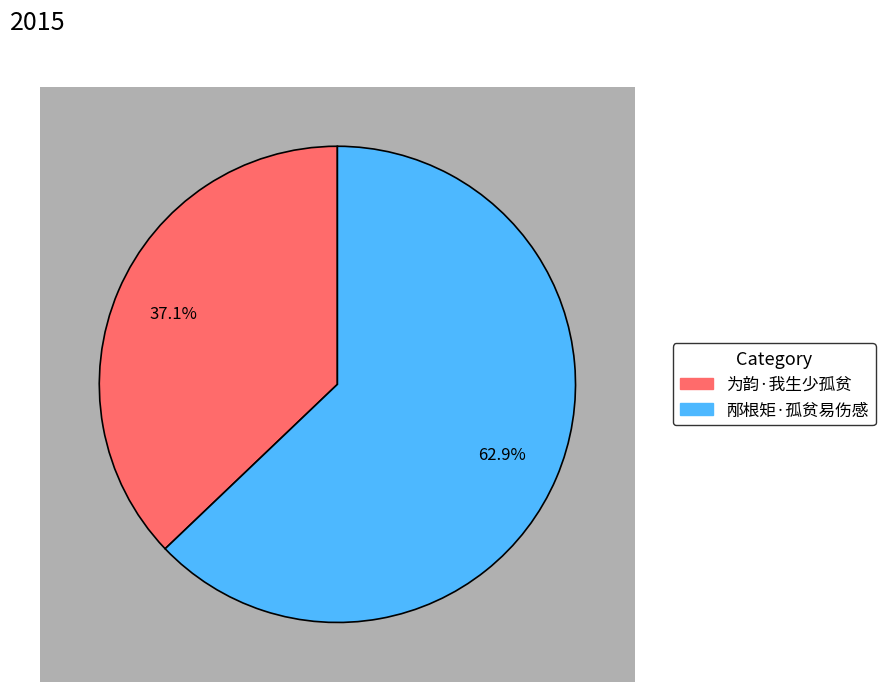

Which category accounts for the majority?

邴根矩·孤贫易伤感